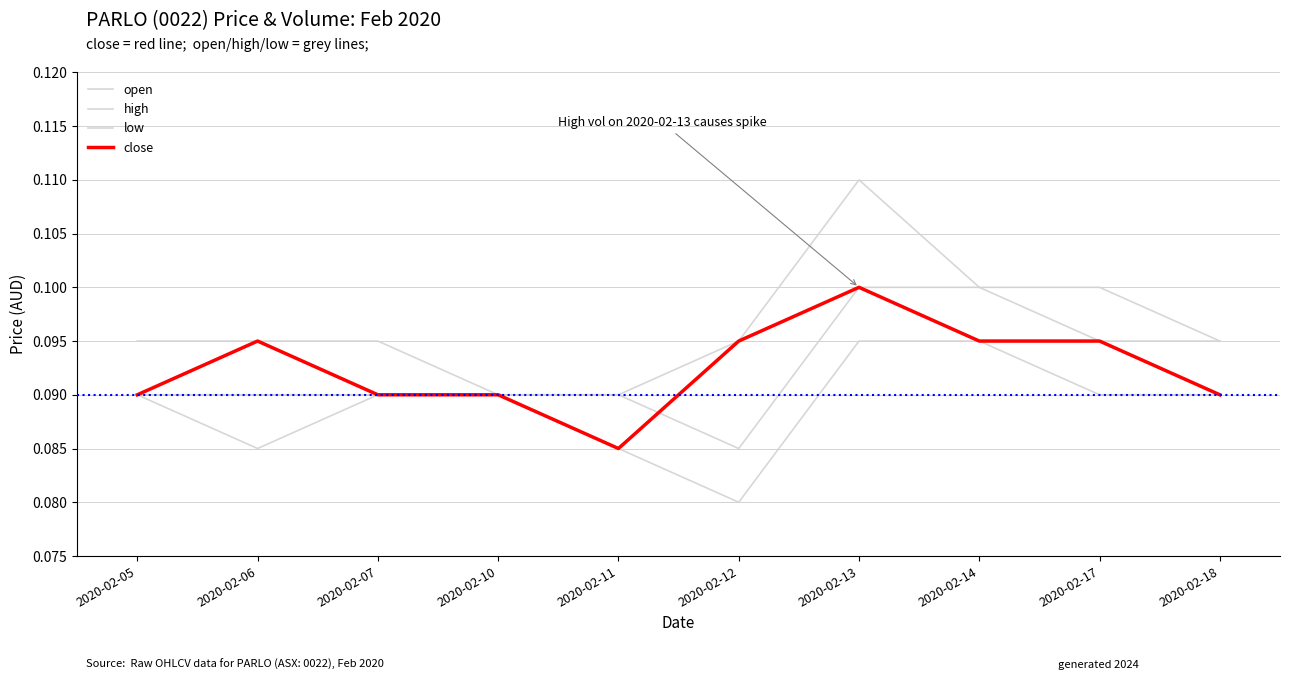

True or false: high has more than 1 interior local peaks.

False